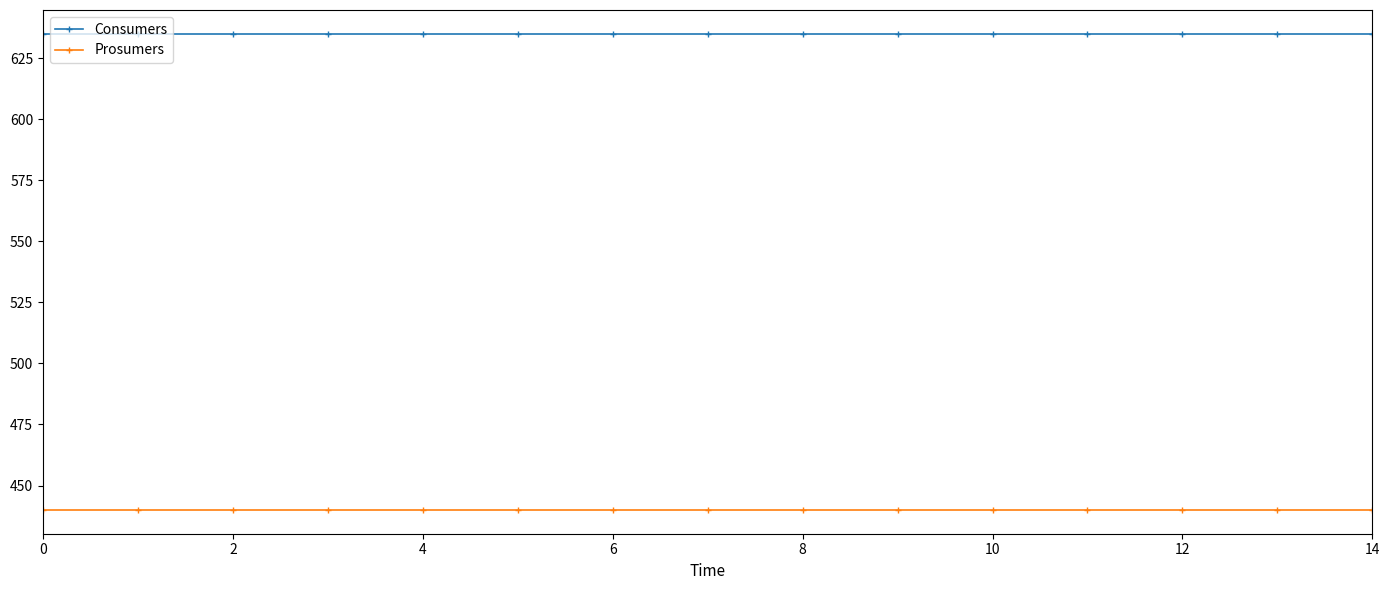

Which series has the largest total across all categories?

Consumers